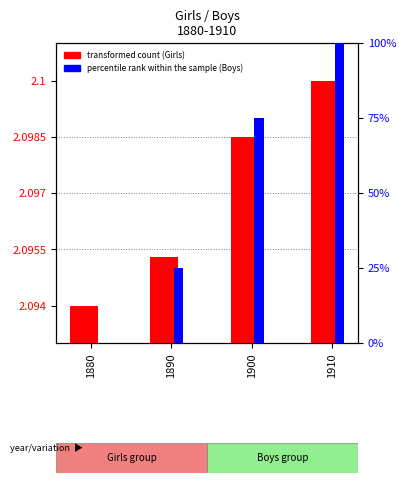

What is the value of the Boys (percentile rank within the sample) bar at the 3rd from the left?

75.0